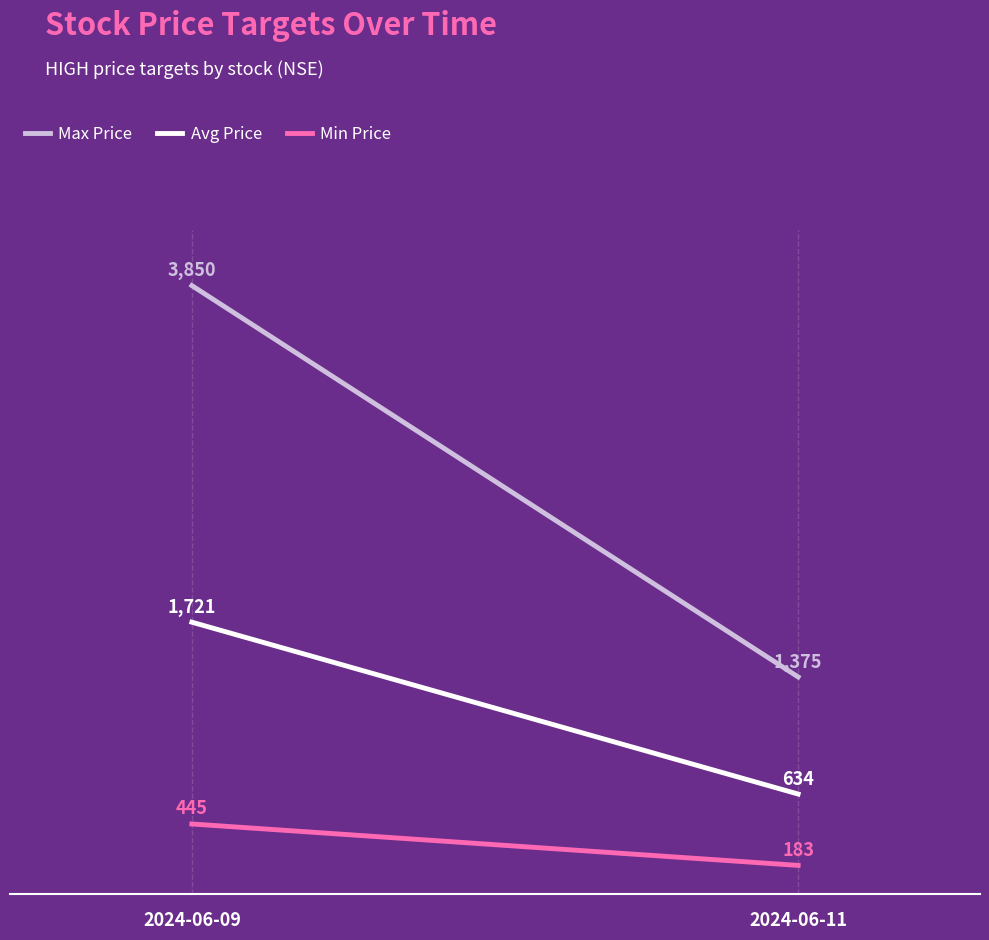

The value of Max Price at 2024-06-09 is 3850.0. True or false?

True